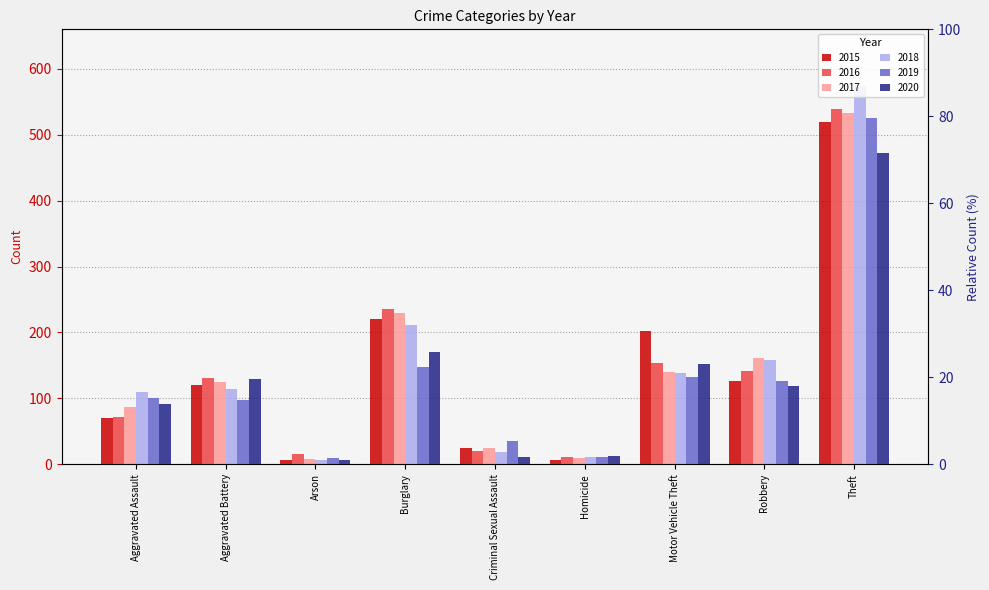

Which series has the largest total across all categories?

2018